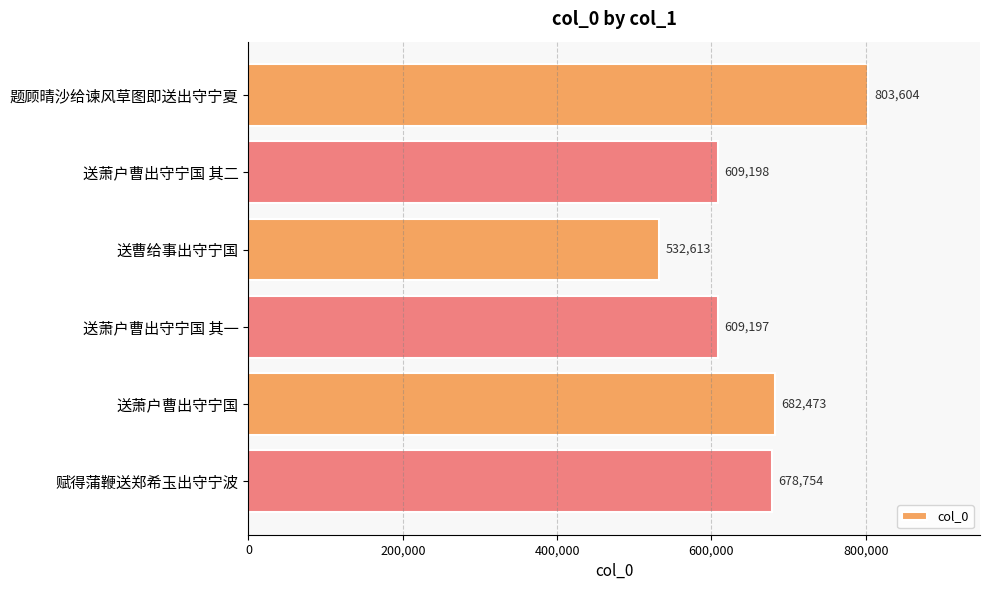

What is the difference between the maximum and minimum values?

270991